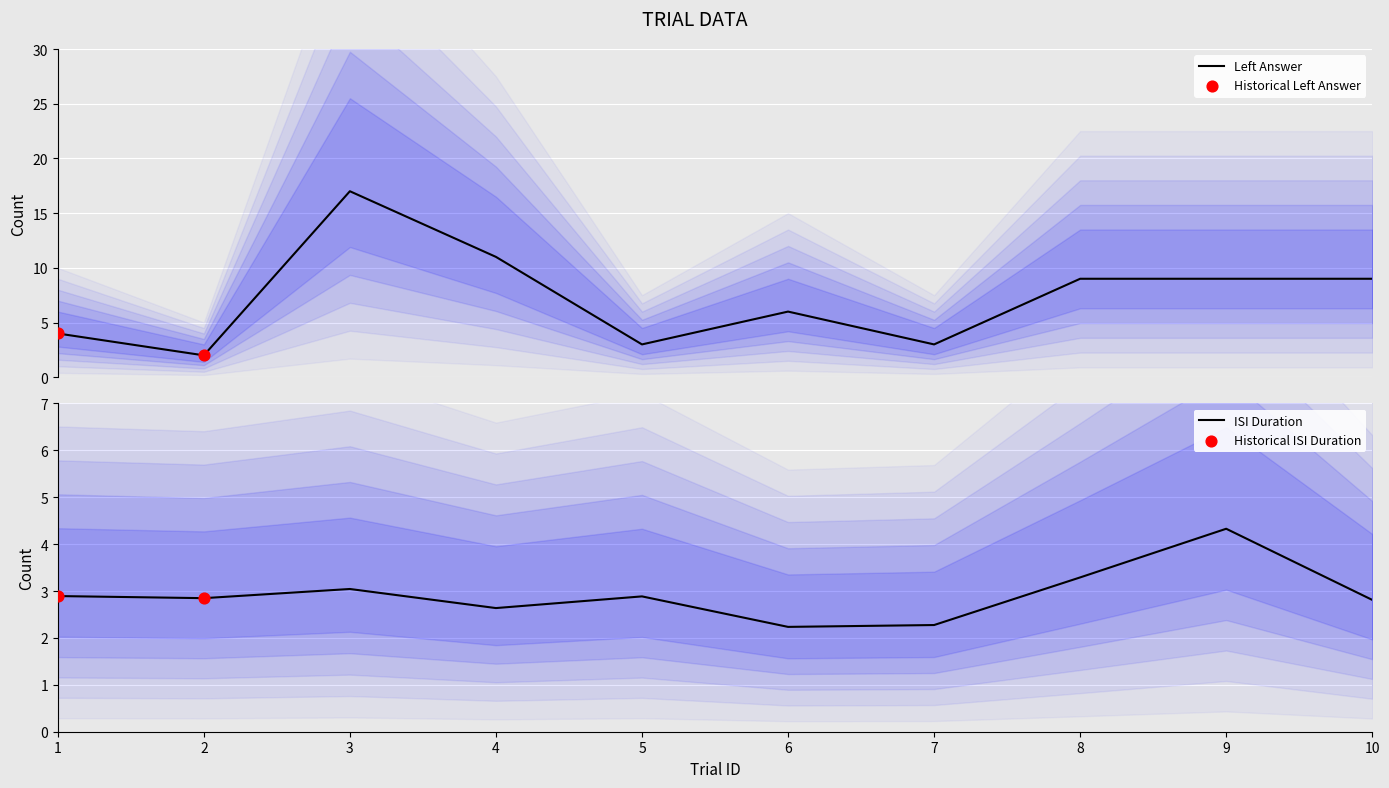

At which category is the sum across all series the highest?

3